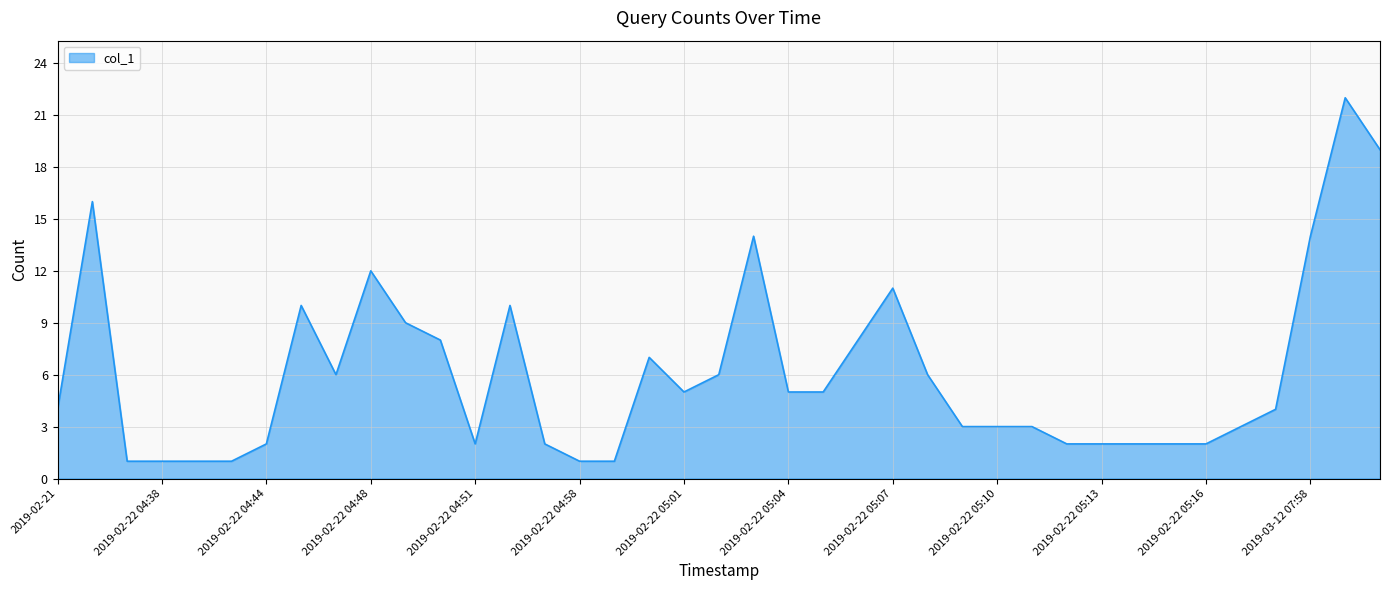

What is the greatest value displayed?

22